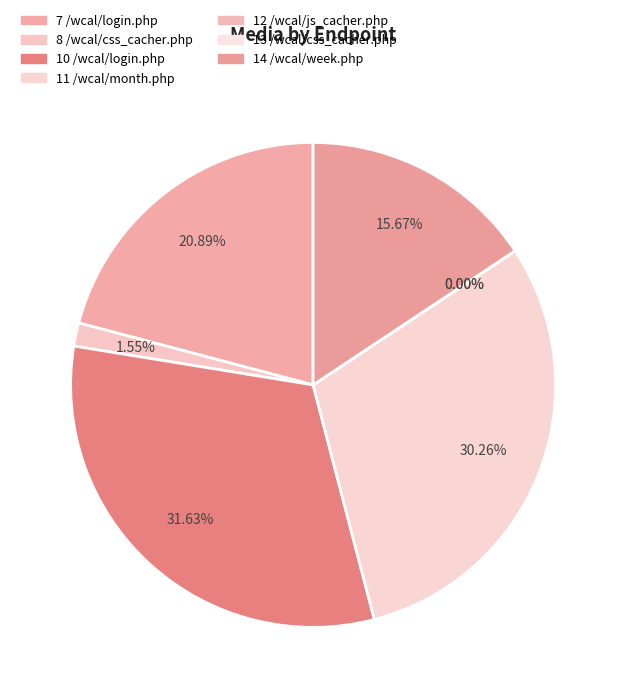

What is the change in value from 8 /wcal/css_cacher.php to 13 /wcal/css_cacher.php?

-16748